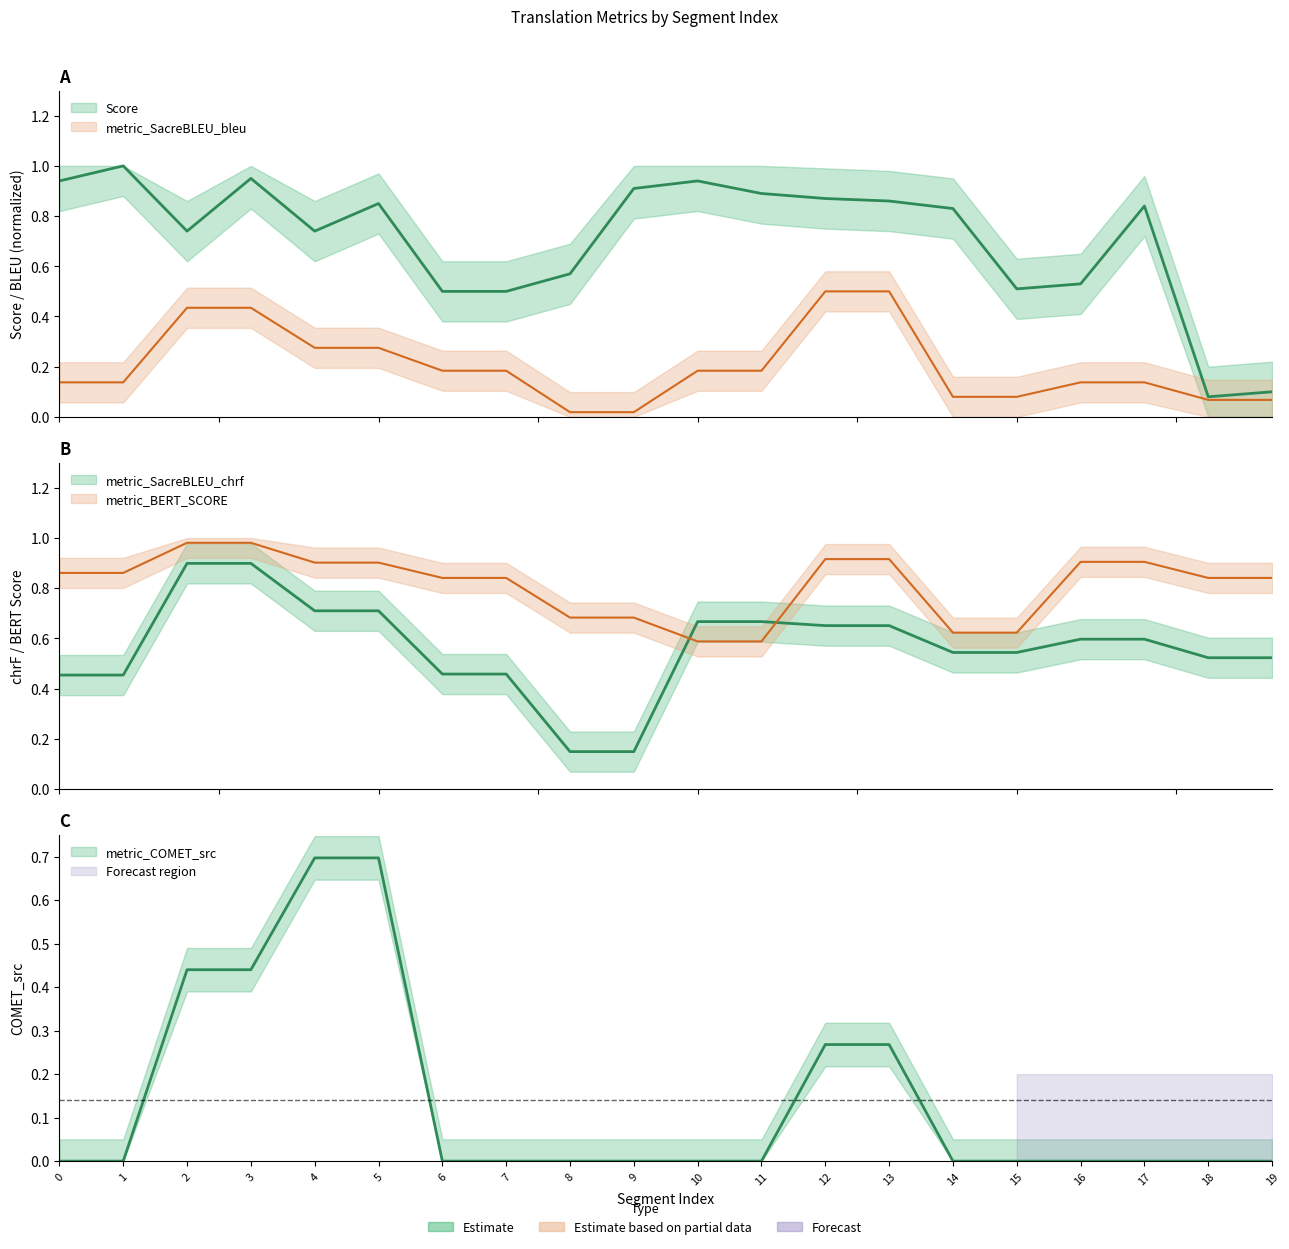

How many lines are shown in the chart?

5